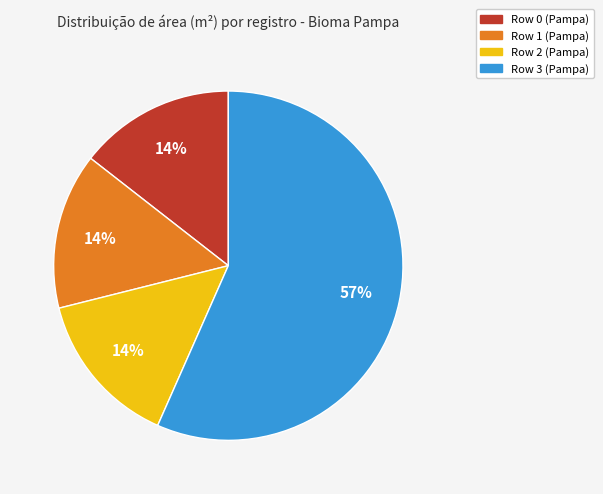

What is the largest slice in the pie chart?

Row 3 (Pampa)